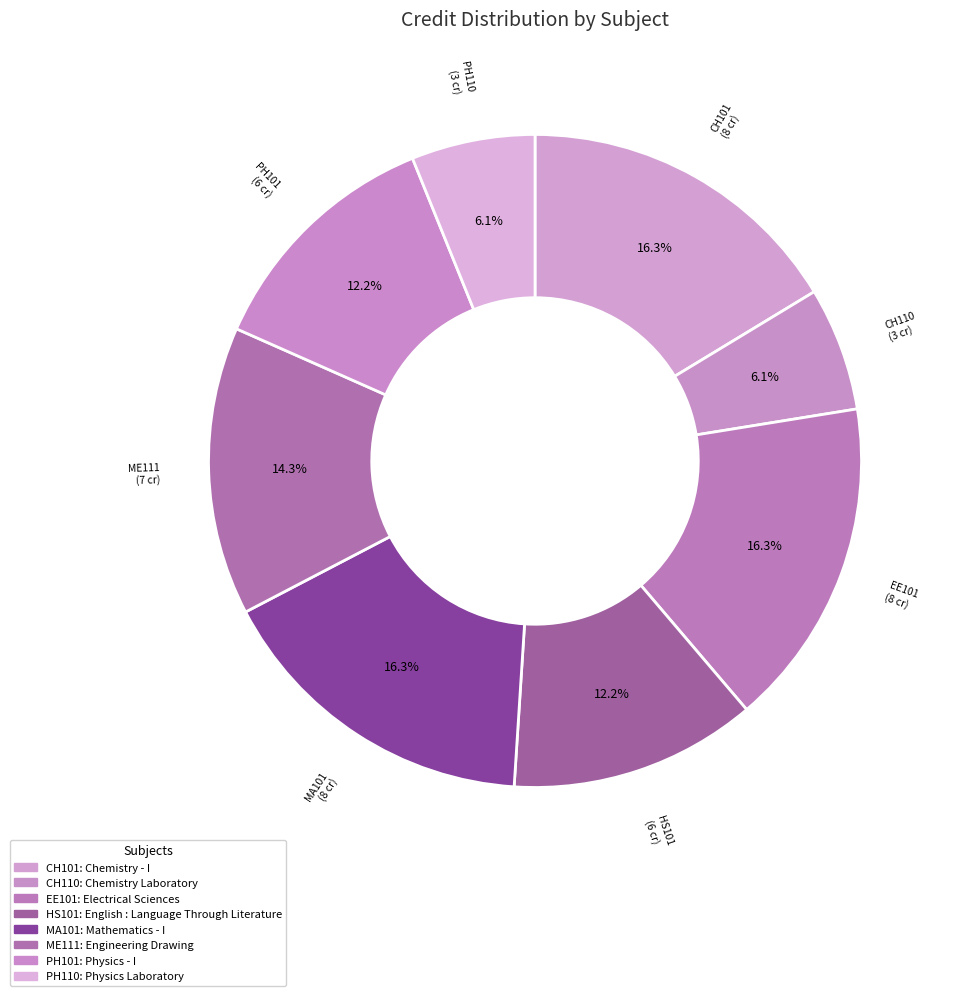

Count the number of slices in the pie.

8